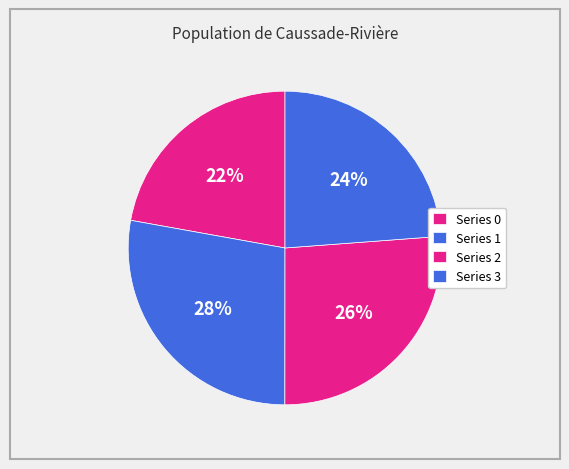

How many segments does this pie chart have?

4